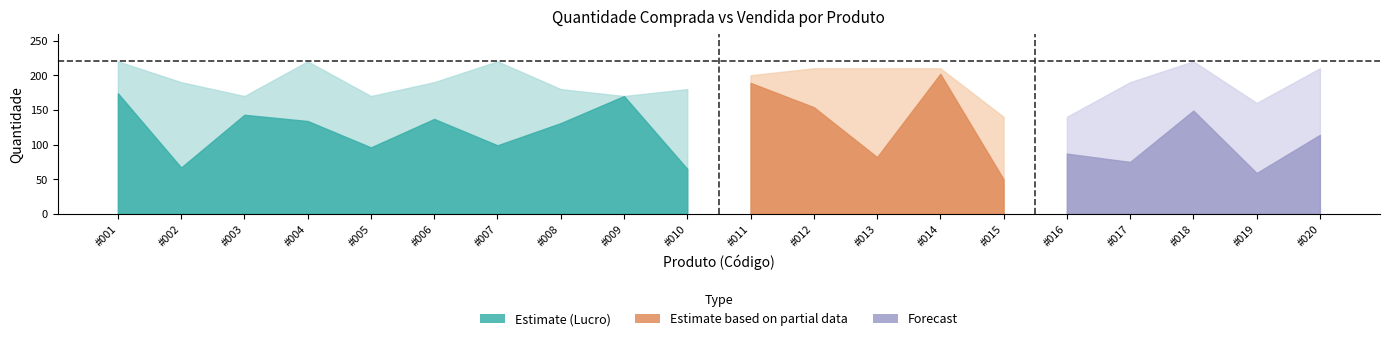

What is the value of the QTD. VENDA point at the 16th from the left?

87